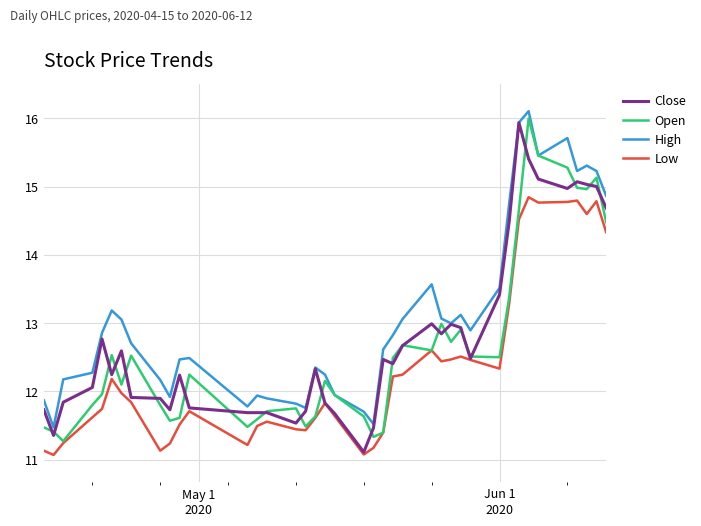

What is the maximum value for High?

16.1